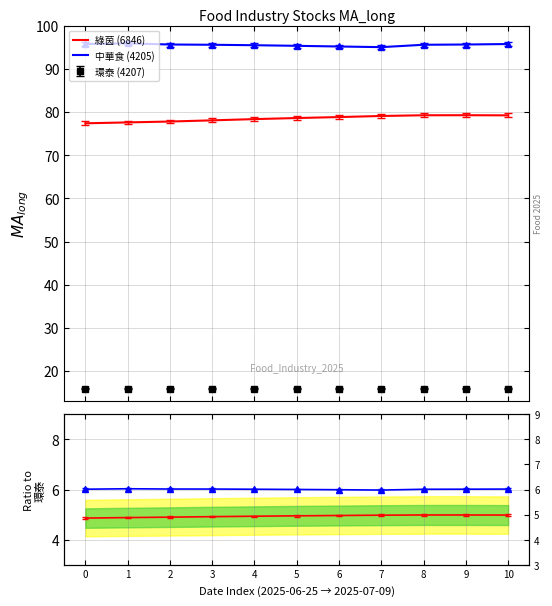

What is the value of the 中華食 (4205) point at the 3rd from the left?

95.6